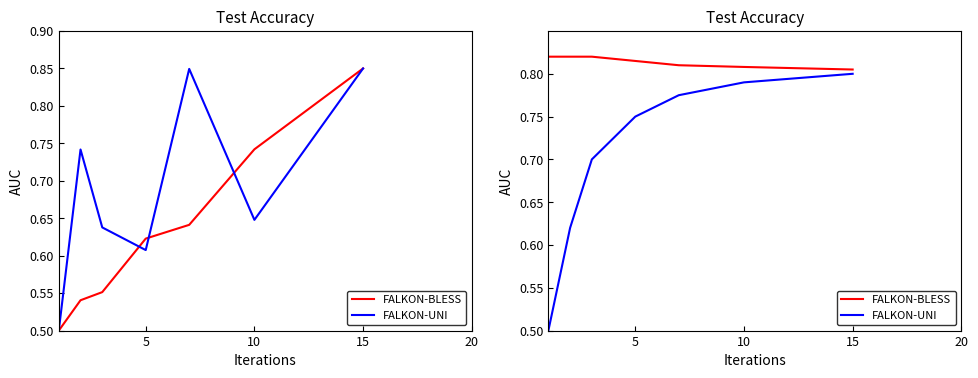

How many lines are shown in the chart?

2